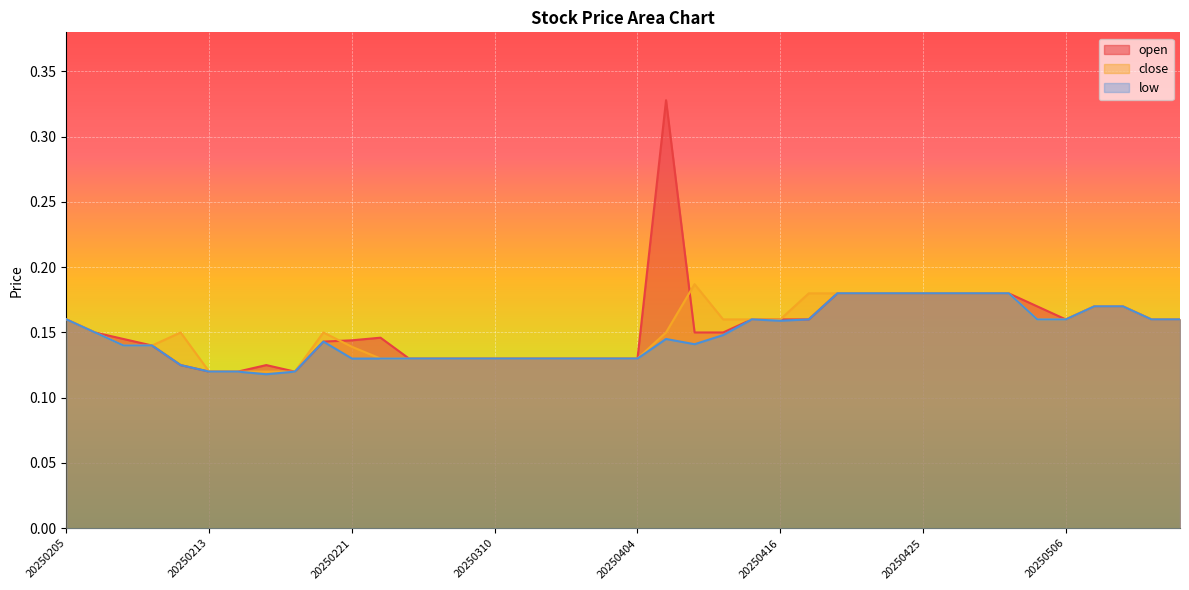

The low series shows 0.2 at 20250506. True or false?

True